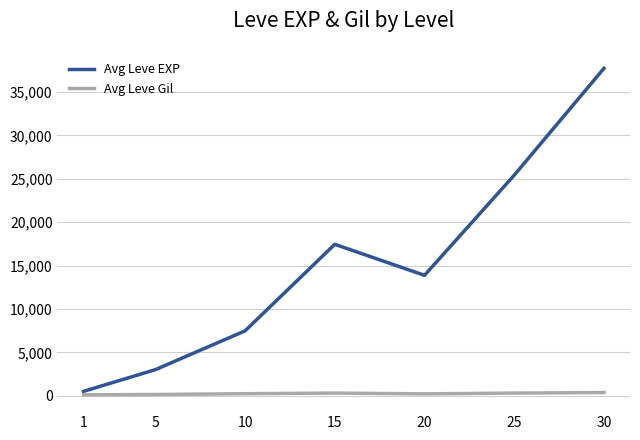

What is the spread (max minus min) of values at 15?

17133.0